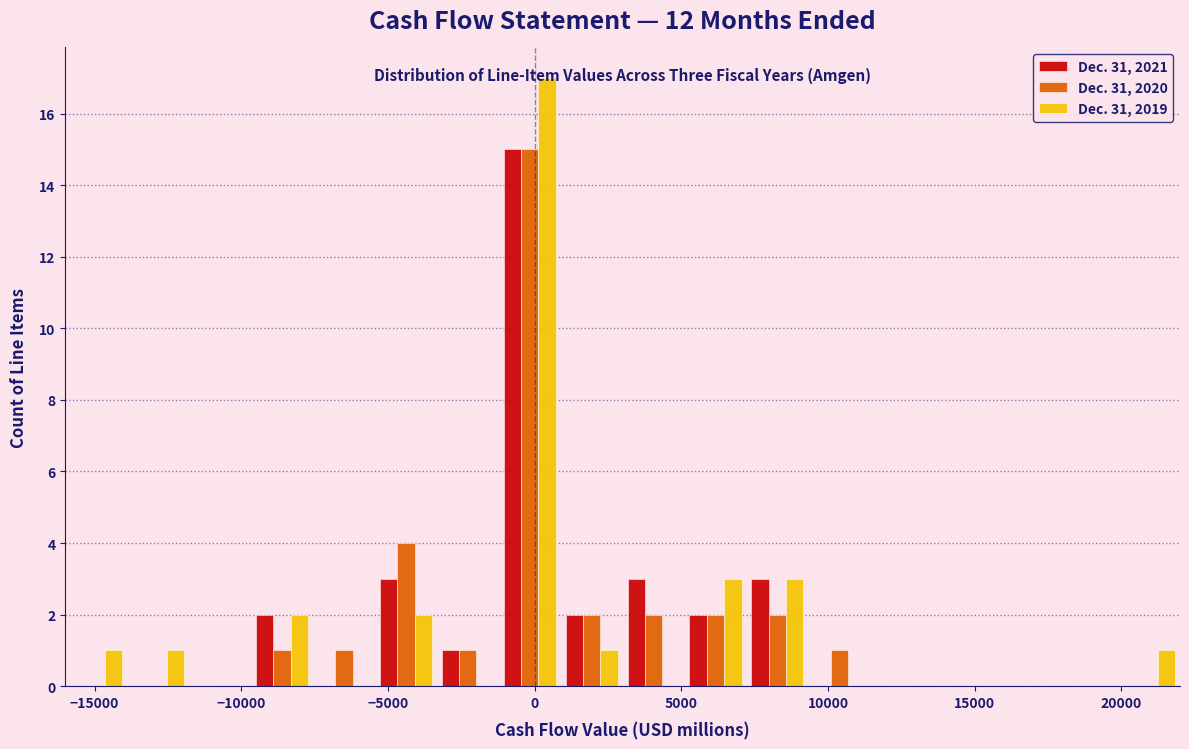

In the Dec. 31, 2020 series, which range on the x-axis has the tallest bar?

-1000 to 1000